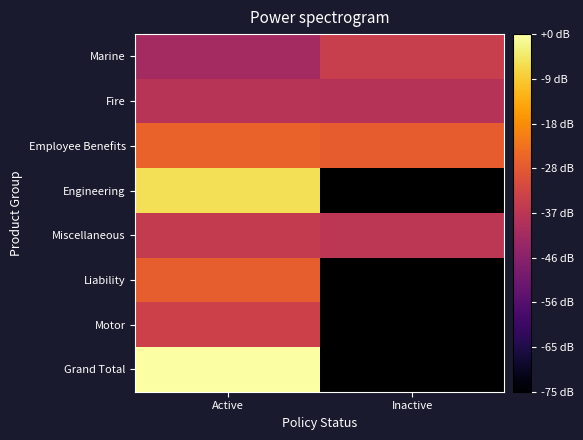

True or false: Miscellaneous has a value of 67.8 at Inactive.

False